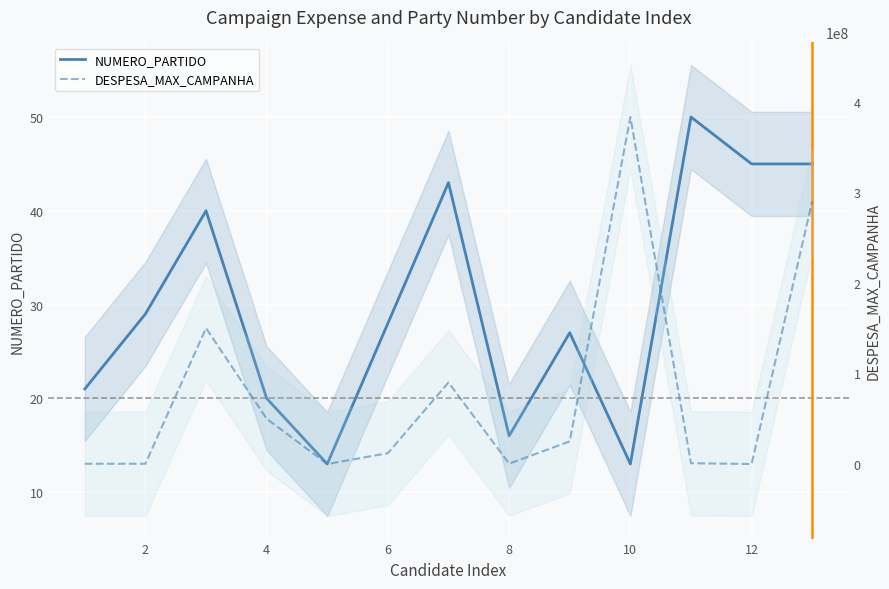

List the series in order of their overall mean, highest first.

DESPESA_MAX_CAMPANHA, NUMERO_PARTIDO